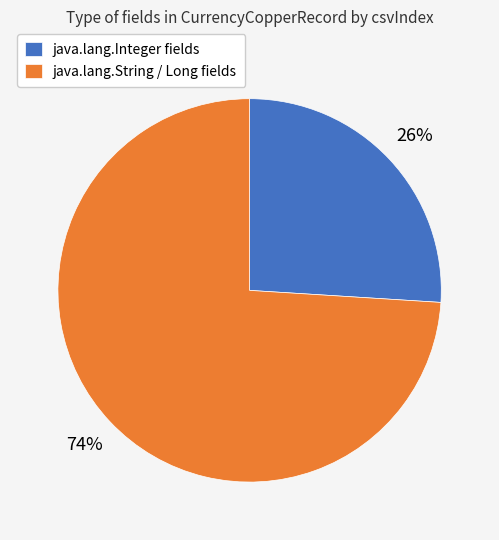

Which has a higher value, java.lang.String / Long fields or java.lang.Integer fields?

java.lang.String / Long fields